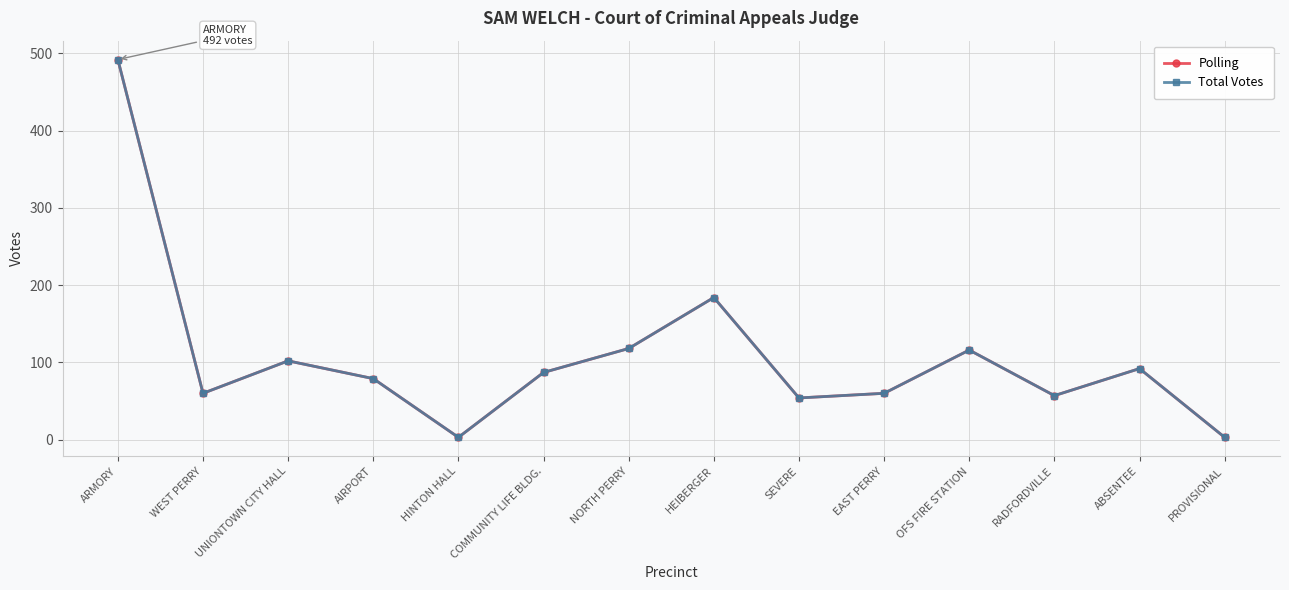

Is this an area chart (filled region under the line)?

No